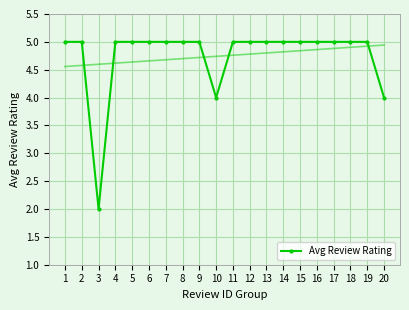

What is the approximate value at 3?

2